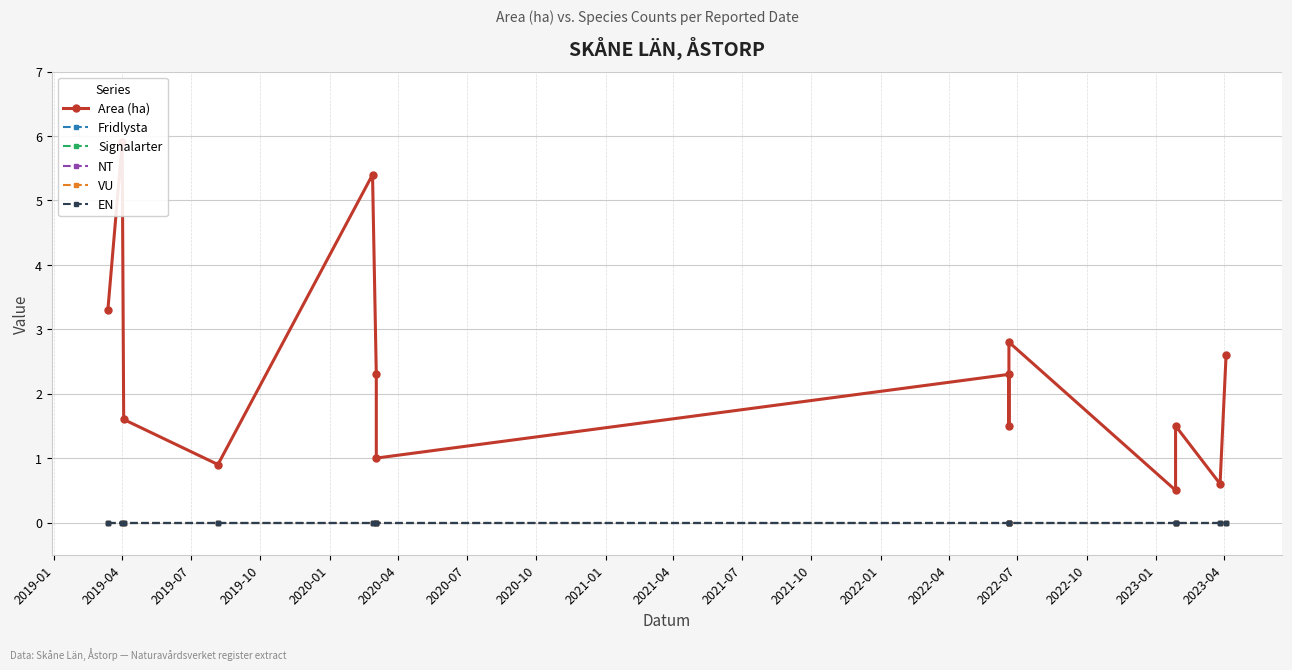

Reading right to left, extract all data points from this chart.

Area (ha): 2.6	0.6	1.5	0.5	2.8	1.5	2.3	1.0	2.3	5.4	0.9	1.6	5.9	3.3
Fridlysta: 0.0	0.0	0.0	0.0	0.0	0.0	0.0	0.0	0.0	0.0	0.0	0.0	0.0	0.0
Signalarter: 0.0	0.0	0.0	0.0	0.0	0.0	0.0	0.0	0.0	0.0	0.0	0.0	0.0	0.0
NT: 0.0	0.0	0.0	0.0	0.0	0.0	0.0	0.0	0.0	0.0	0.0	0.0	0.0	0.0
VU: 0.0	0.0	0.0	0.0	0.0	0.0	0.0	0.0	0.0	0.0	0.0	0.0	0.0	0.0
EN: 0.0	0.0	0.0	0.0	0.0	0.0	0.0	0.0	0.0	0.0	0.0	0.0	0.0	0.0